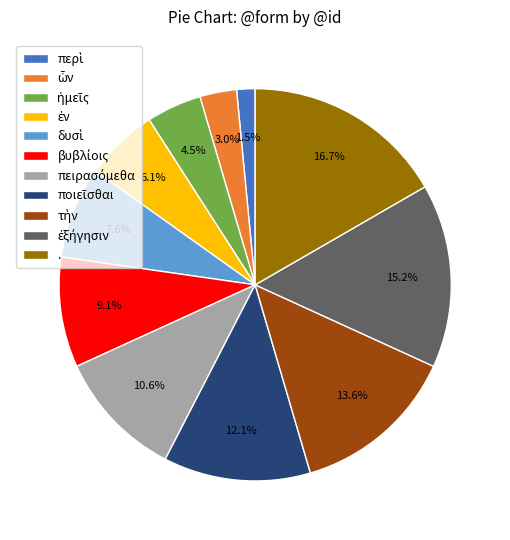

Which slice is the largest?

.